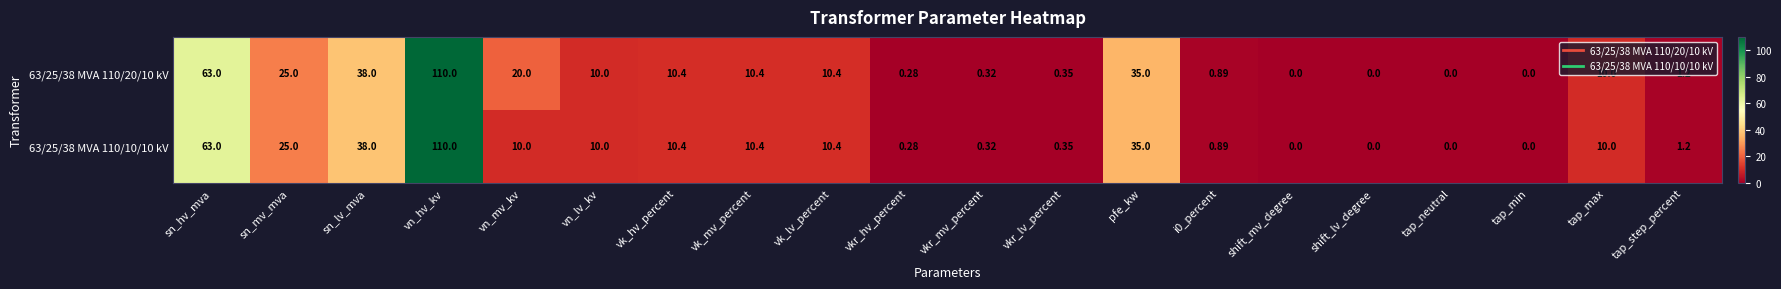

At which category is the sum across all series the highest?

vn_hv_kv